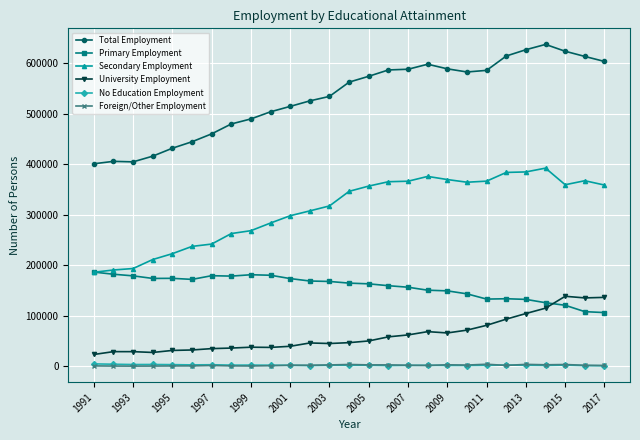

How many data points does each series have?

27